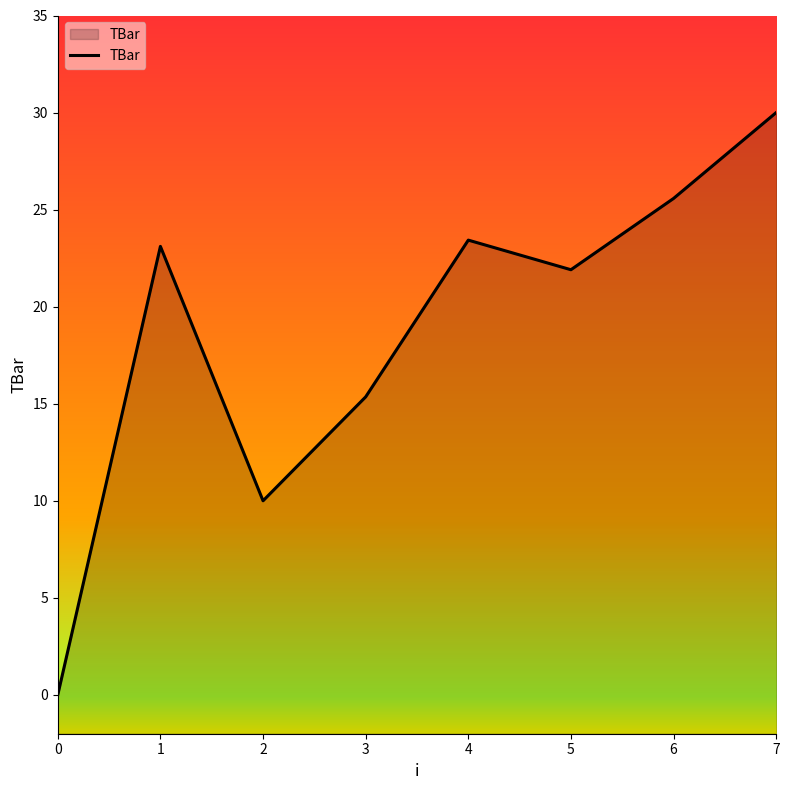

What is the change in value from 0 to 6?

+25.6